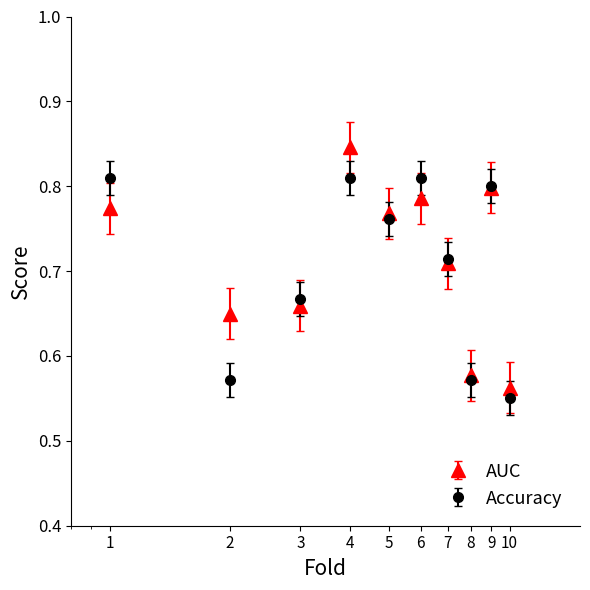

At how many categories does at least one series exceed 0?

10